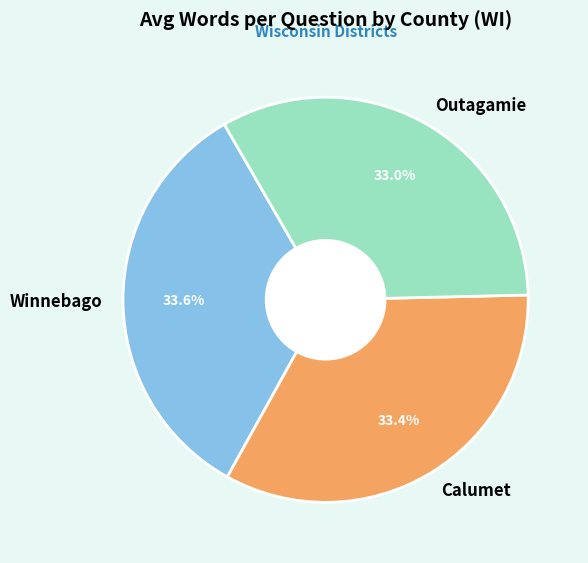

The Winnebago slice represents 25% of the pie. True or false?

False